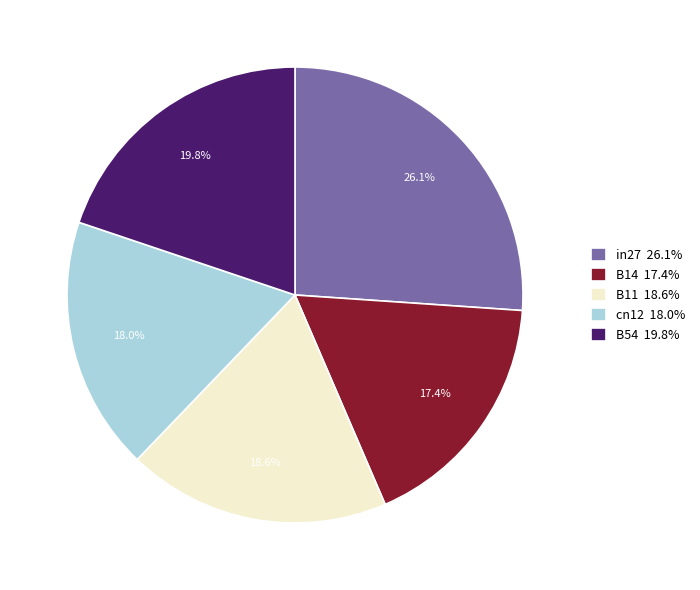

What percentage do B11 and in27 together represent?

44.7%